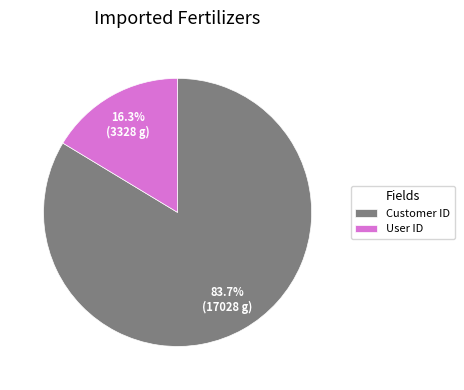

How much of the chart is everything except User ID?

83.7%